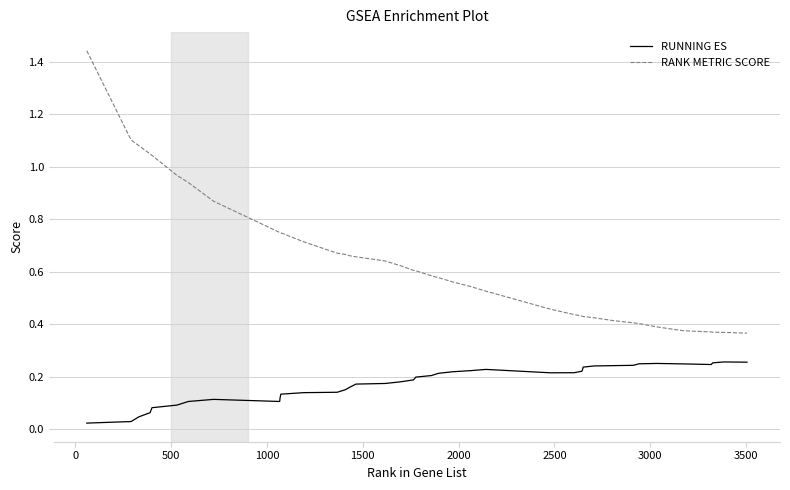

Does the chart display data point markers on the line(s)?

No